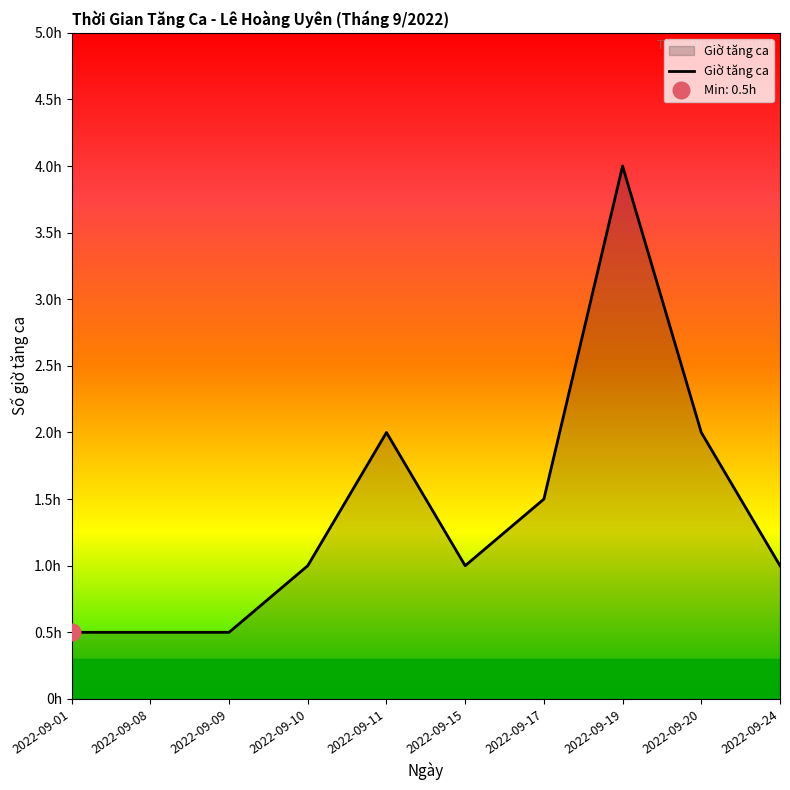

At which label is the value closest to 2?

2022-09-11